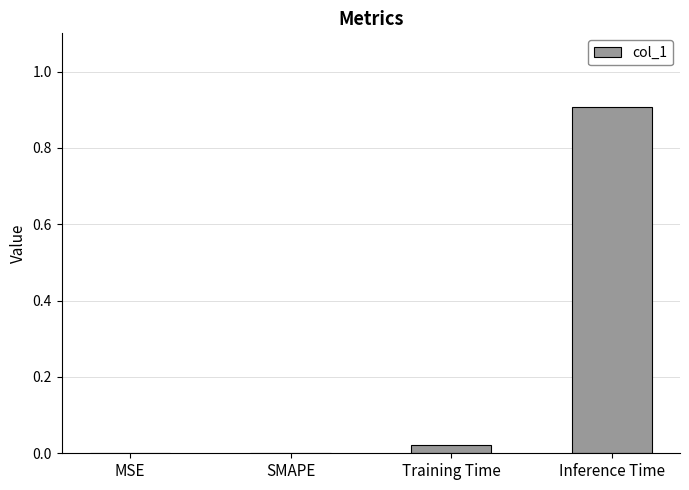

What is the greatest value displayed?

0.9